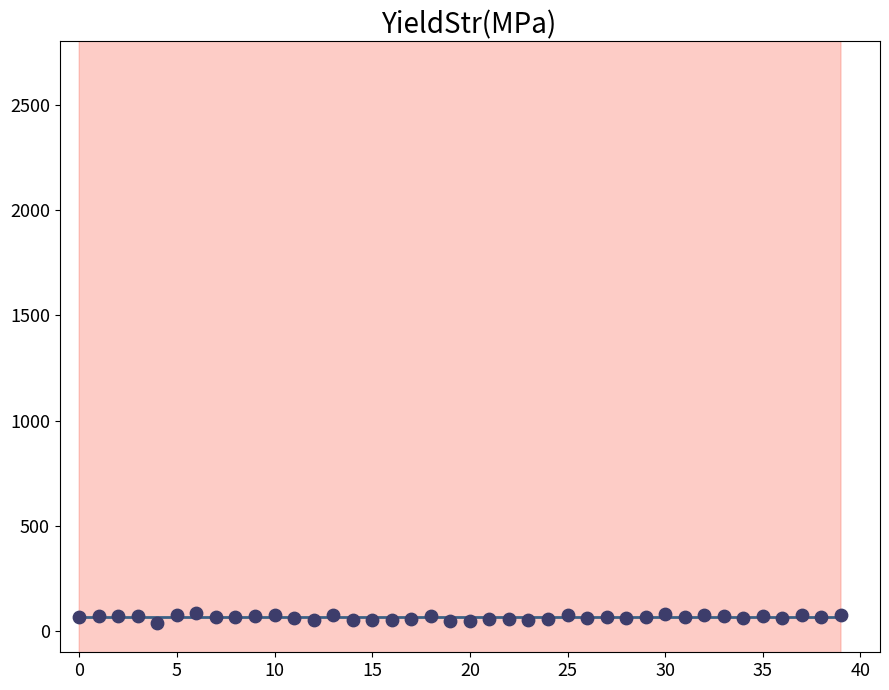

What is the total value across all series at 24?

124.9